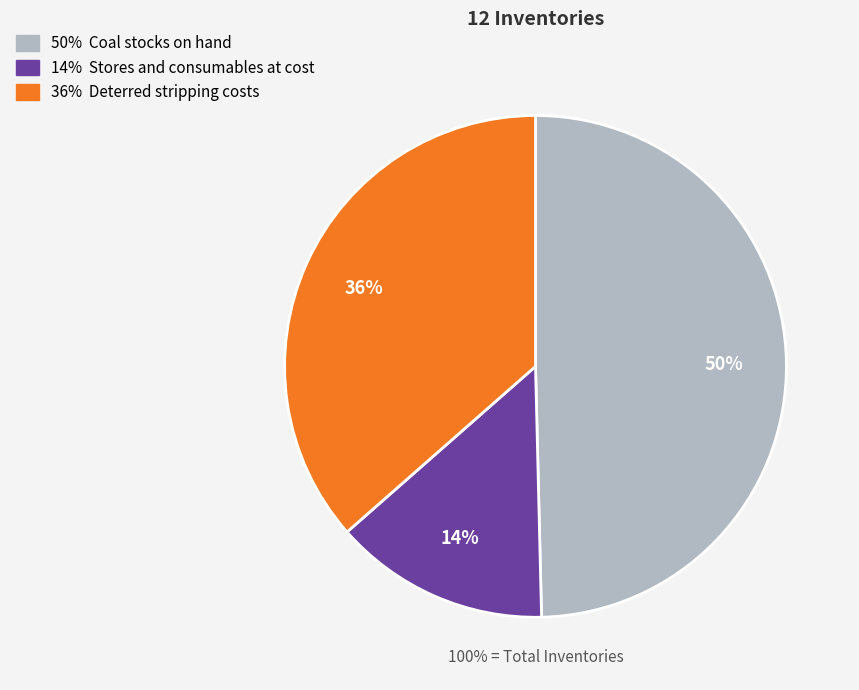

To the nearest percent, what is the difference between the largest and smallest slice percentages?

36%